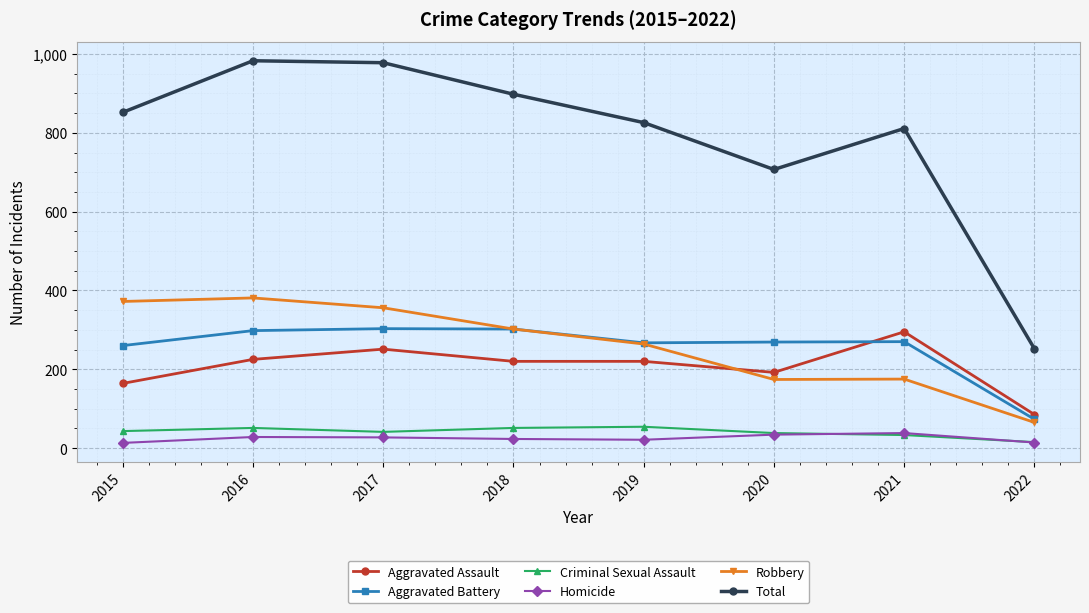

How many series are shown in this chart?

6